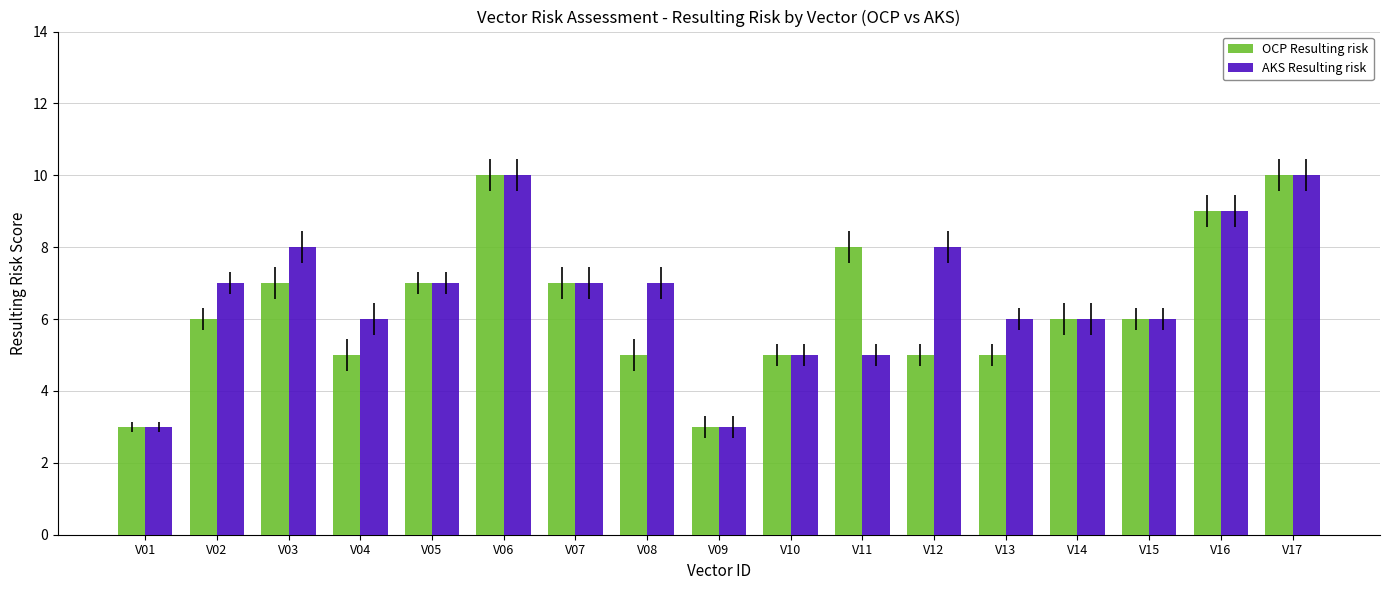

How many groups of bars are there?

17